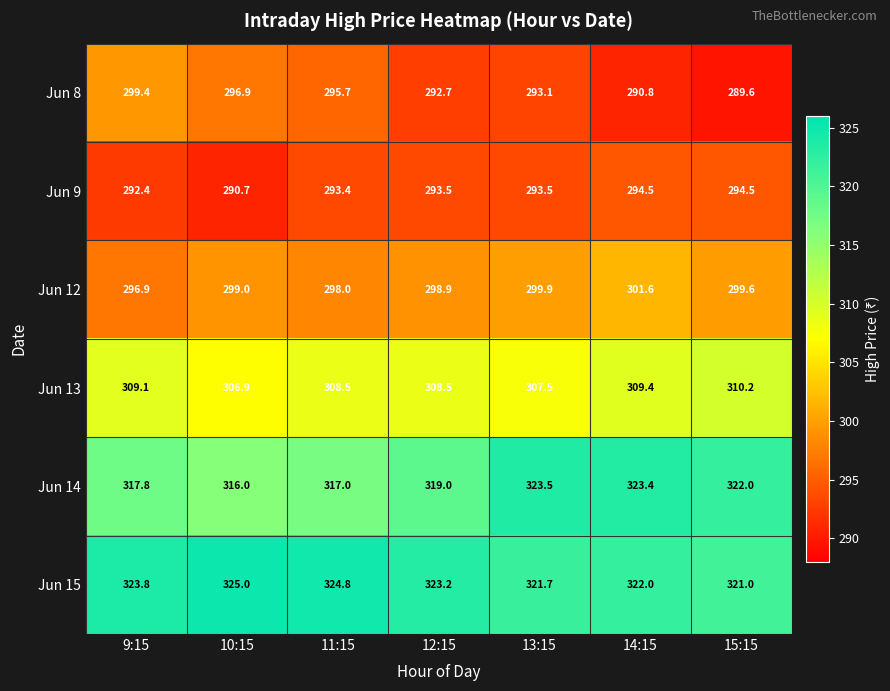

What is the sum of all Jun 13 values?

2160.1